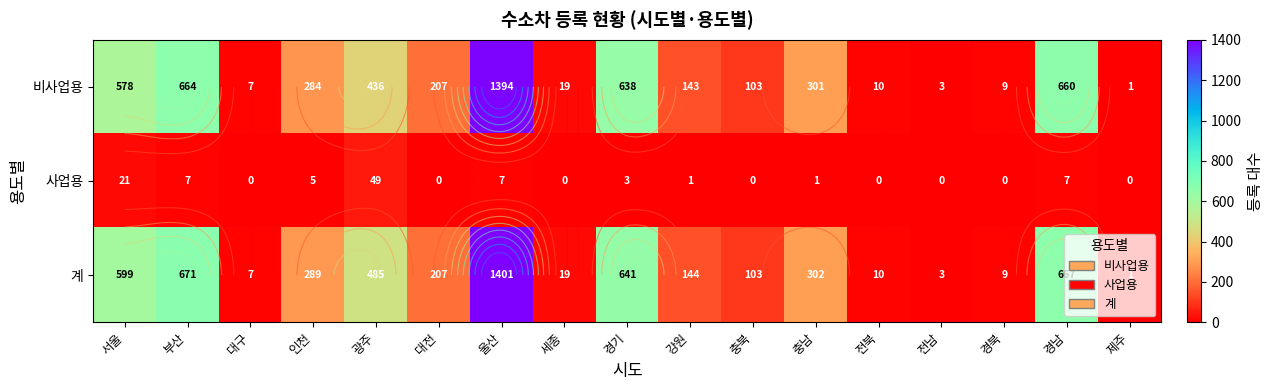

At which label is 비사업용 closest to 697?

부산